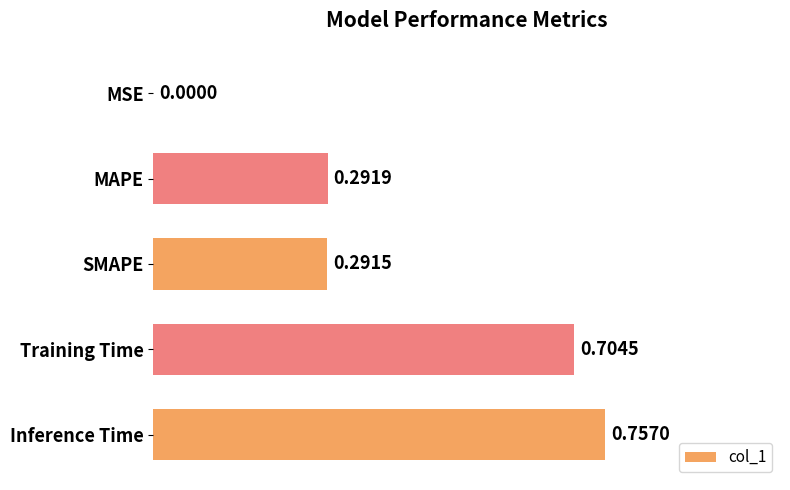

What is the sum of all values?

2.0